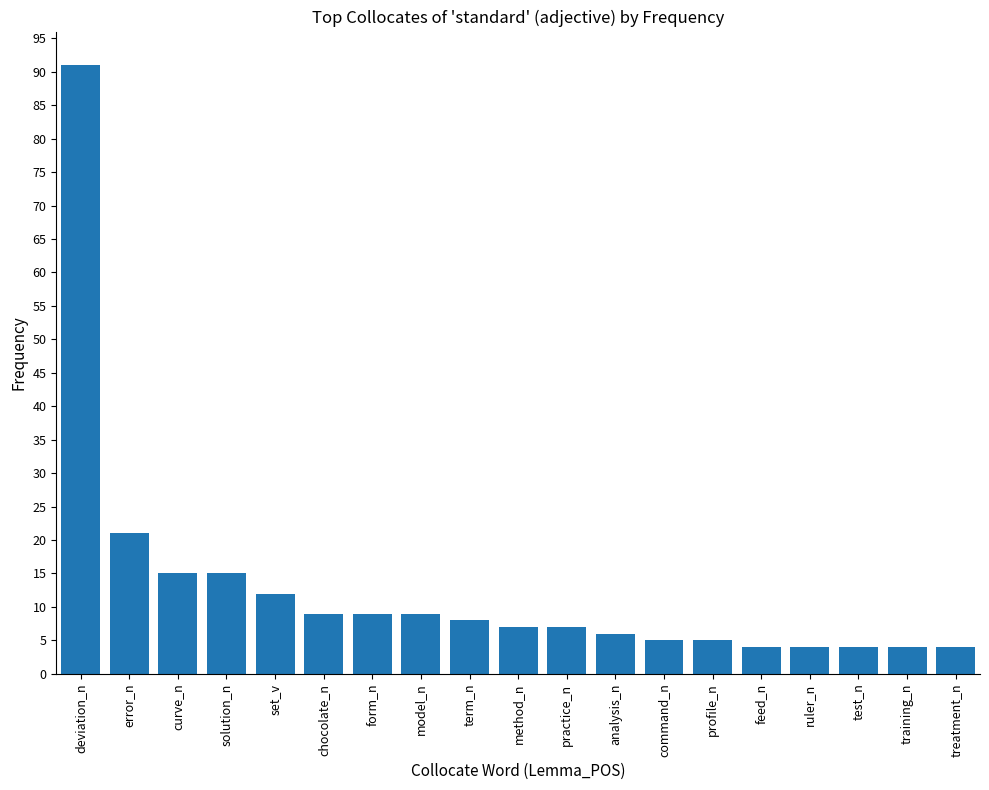

Where does the data first go above 7?

deviation_n